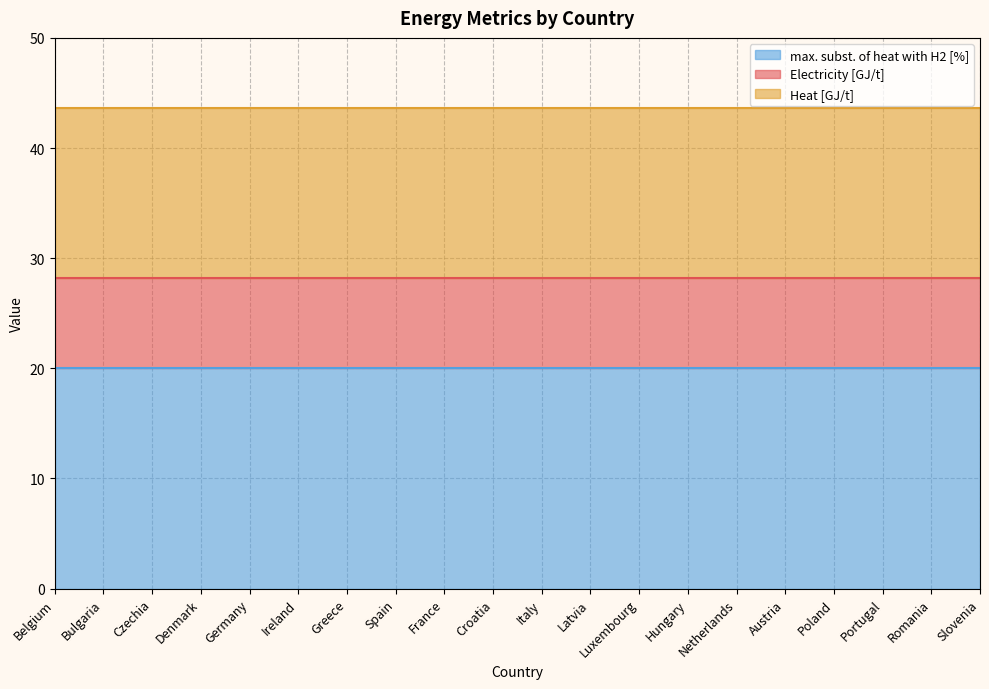

What is the total value across all series at Luxembourg?

43.7